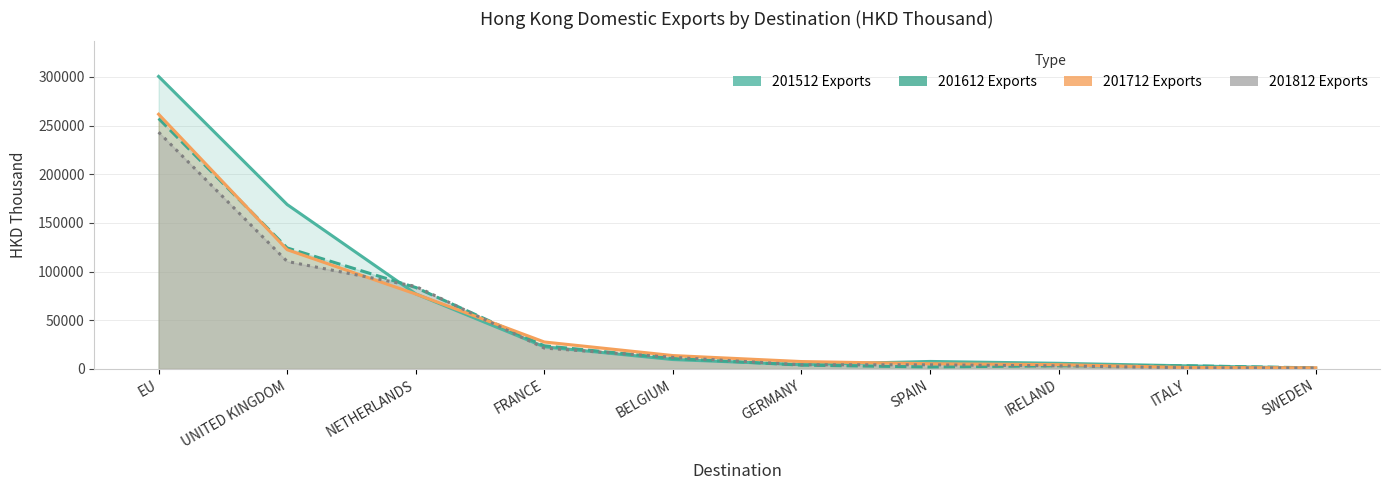

What is the value of the 201712 point at the 2nd from the left?

122415.8